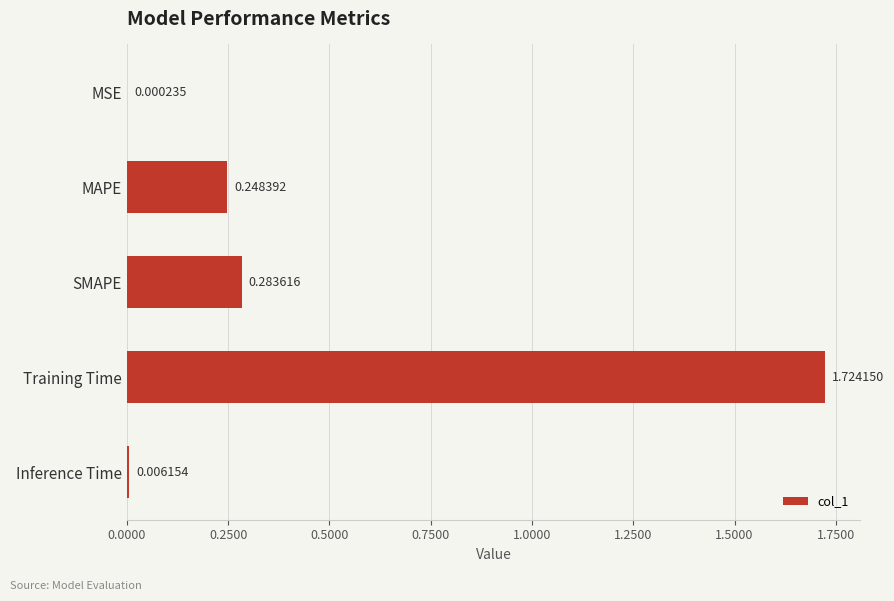

Which label corresponds to the largest value in the chart?

Training Time